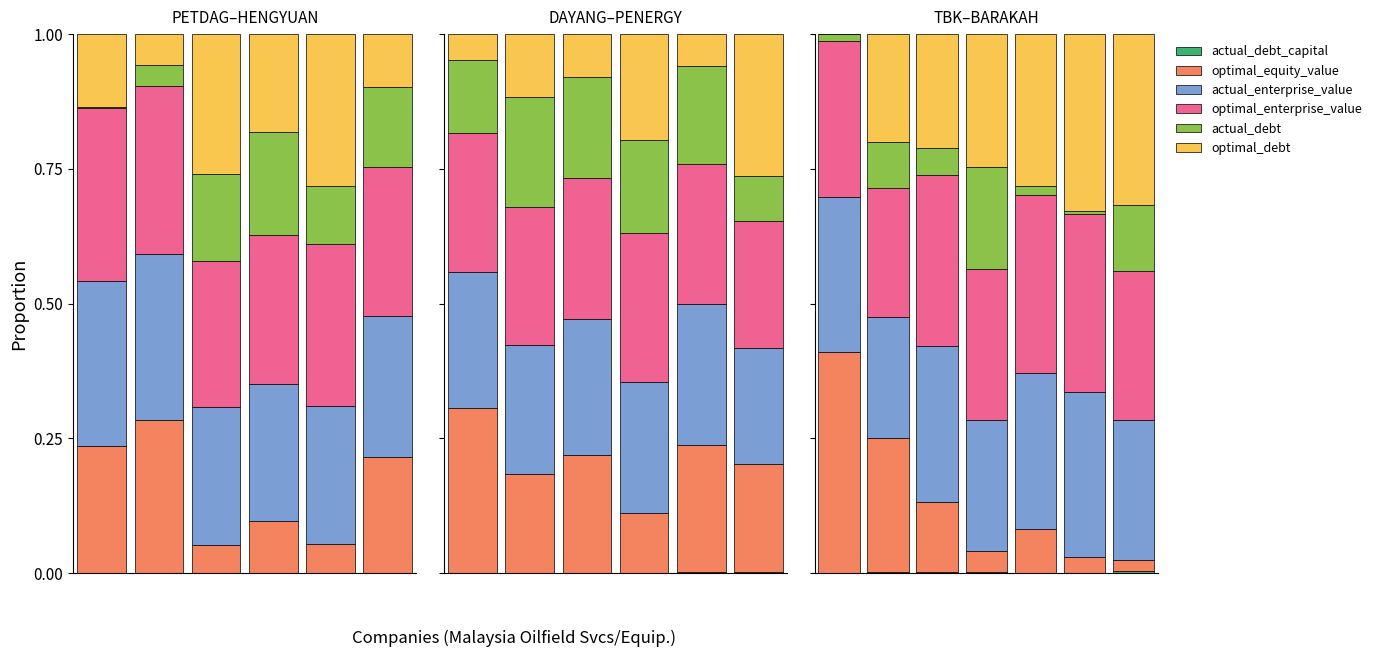

Is it true that optimal_equity_value equals 0.0 at 3?

False